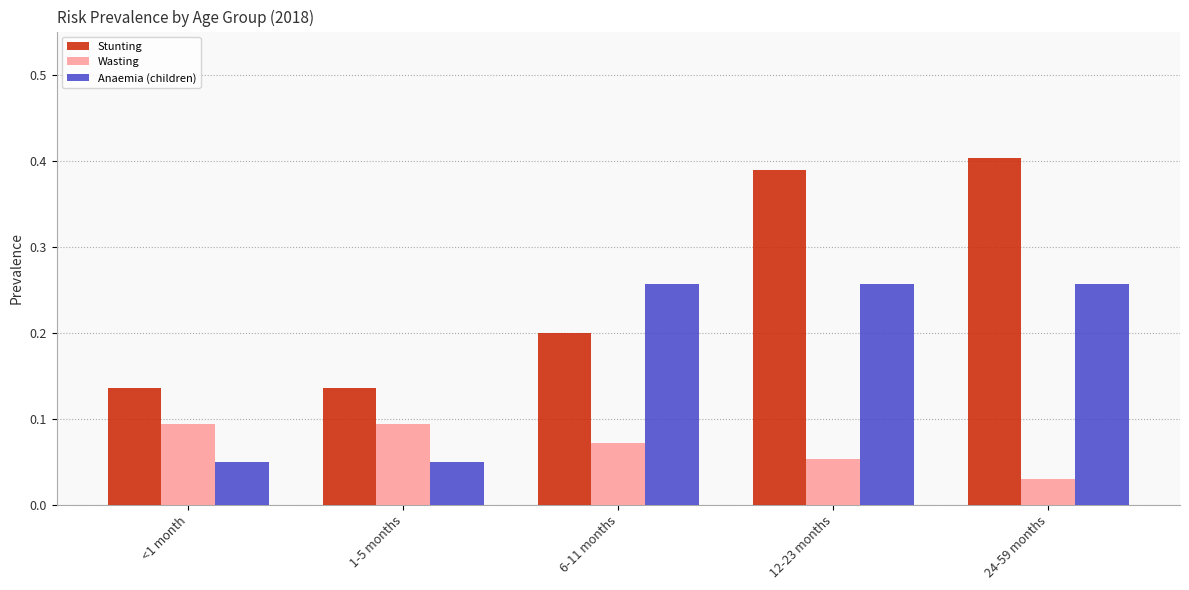

What position from the right is 24-59 months?

1